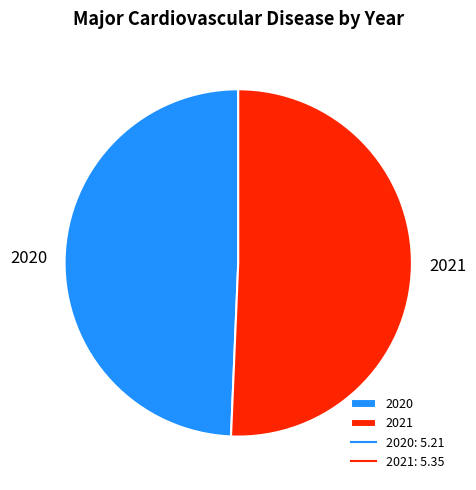

How many slices are in this pie chart?

2